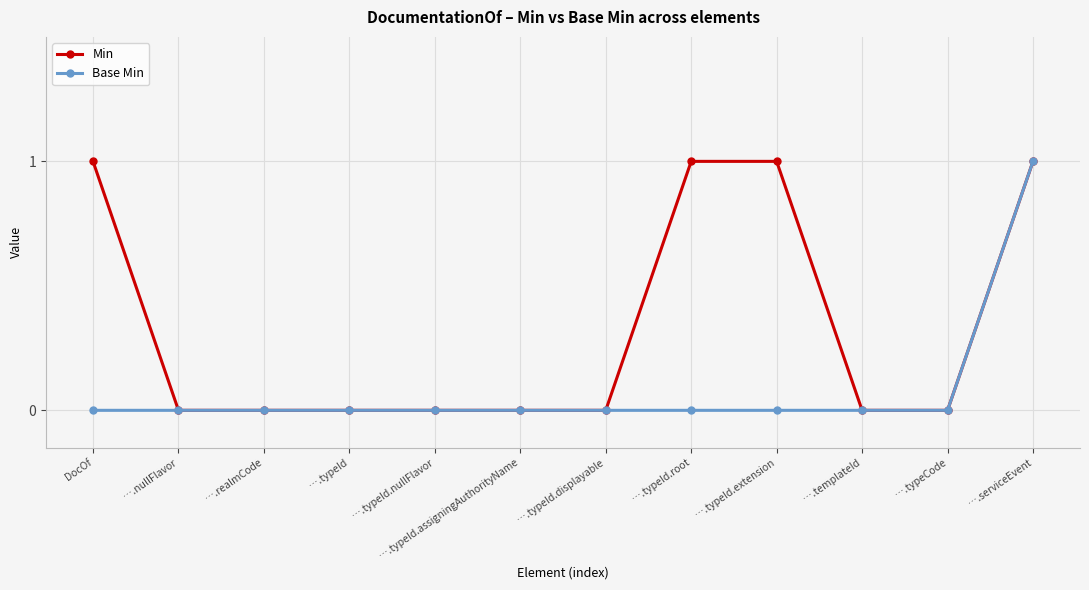

True or false: Base Min has a value of 0 at ….typeId.extension.

True